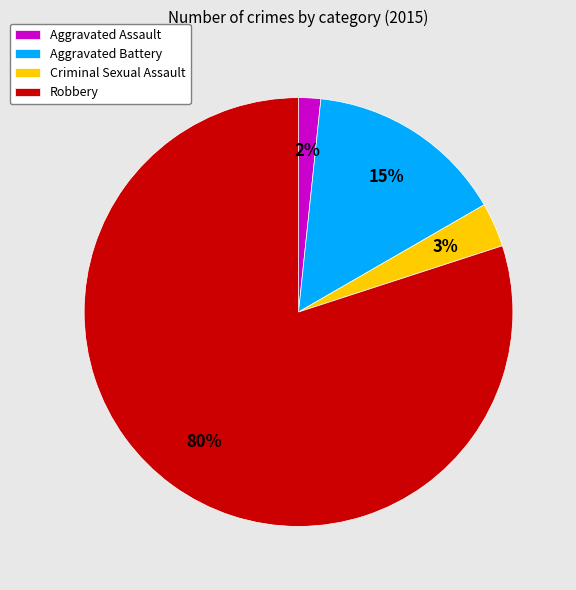

Rank the categories by value from highest to lowest.

Robbery, Aggravated Battery, Criminal Sexual Assault, Aggravated Assault